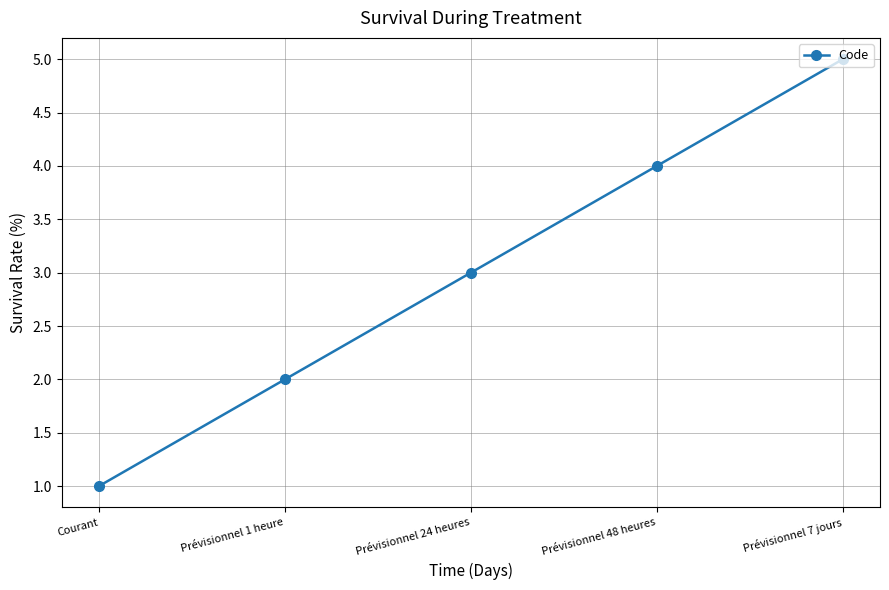

The value at Prévisionnel 48 heures is 6. True or false?

False